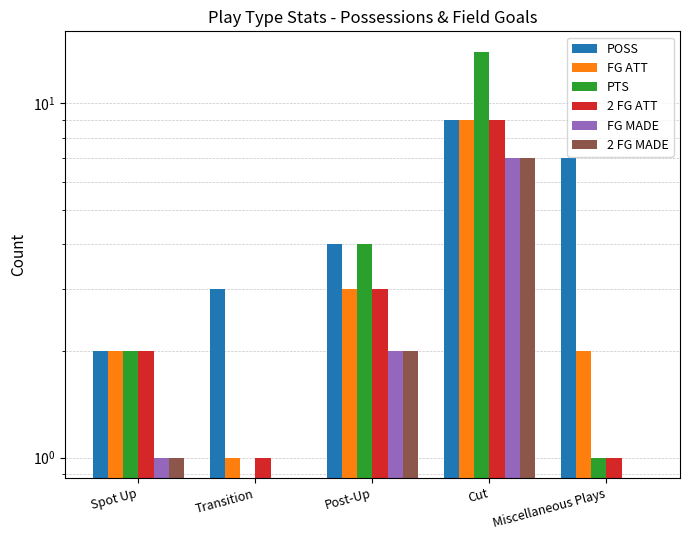

What is the label of the 3rd bar from the left?

Post-Up